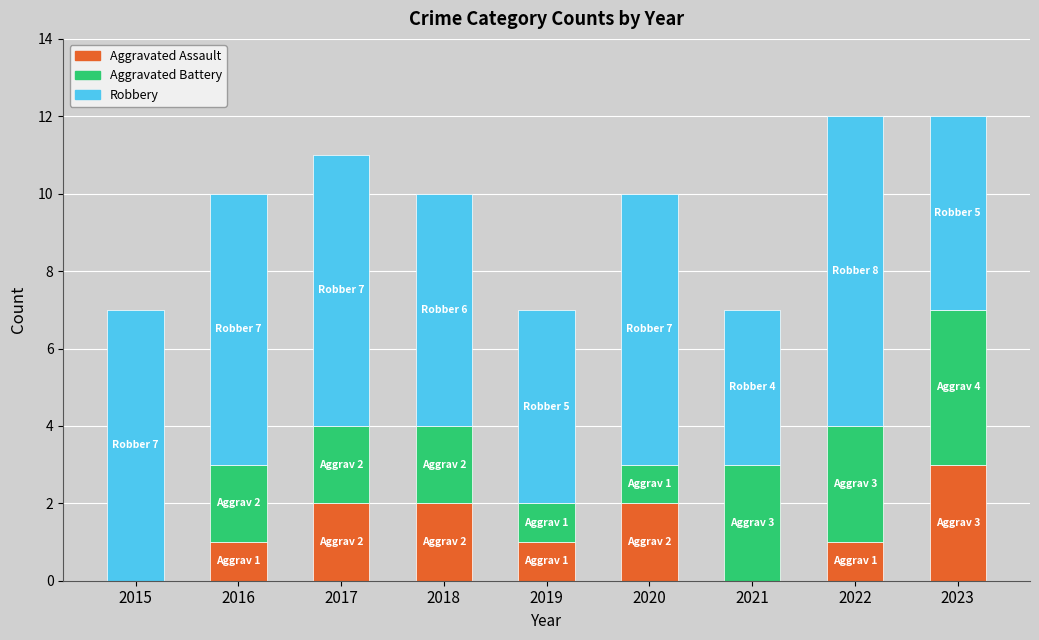

What is the total value across all series at 2016?

10